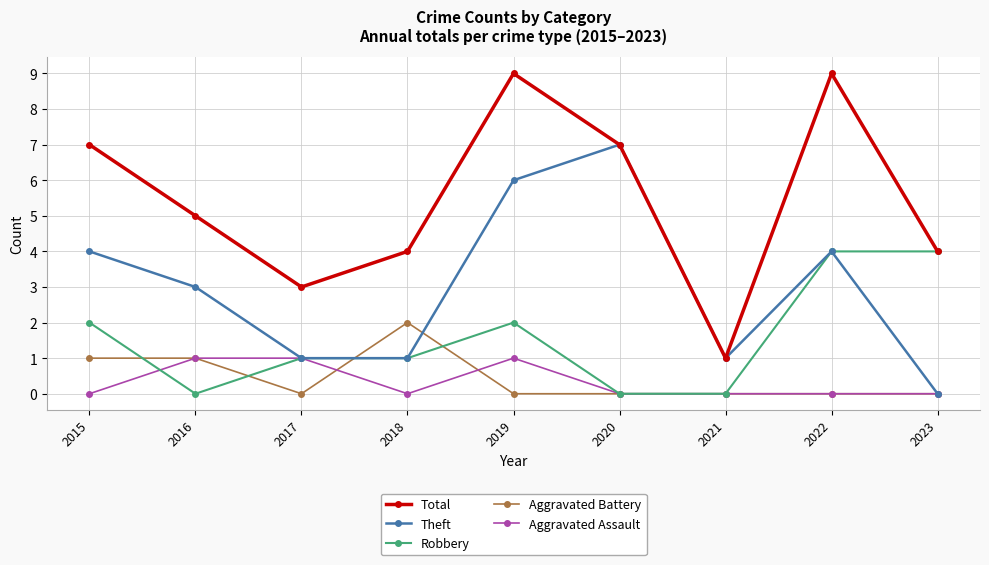

Which series has the largest total across all categories?

Total